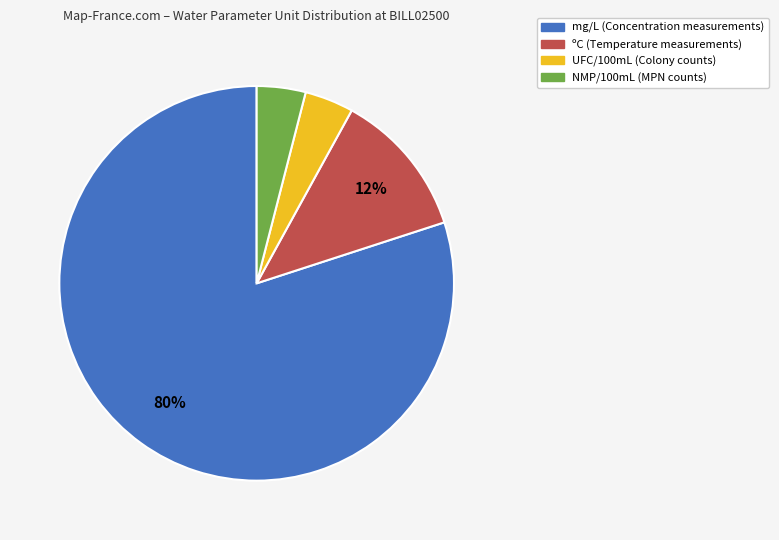

To the nearest percent, what is the difference between the largest and smallest slice percentages?

76%